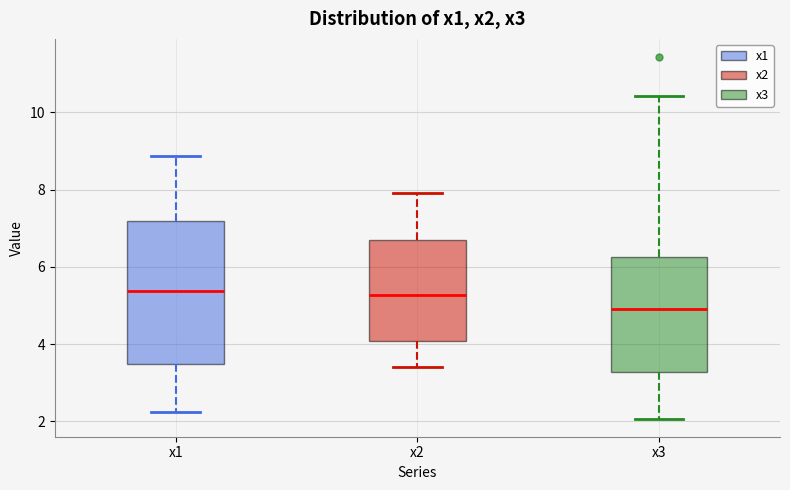

Reading left to right, read every box against the y-axis: the position of its median line, the range the box covers, and the ends of its whiskers. The values are not printed on the chart, so give them approximately, as read against the axis.

x1: median 5.4, box 3.4 to 7.2, whiskers 2.2 to 8.8
x2: median 5.2, box 4.0 to 6.6, whiskers 3.4 to 8.0
x3: median 5.0, box 3.2 to 6.2, whiskers 2.0 to 10.4